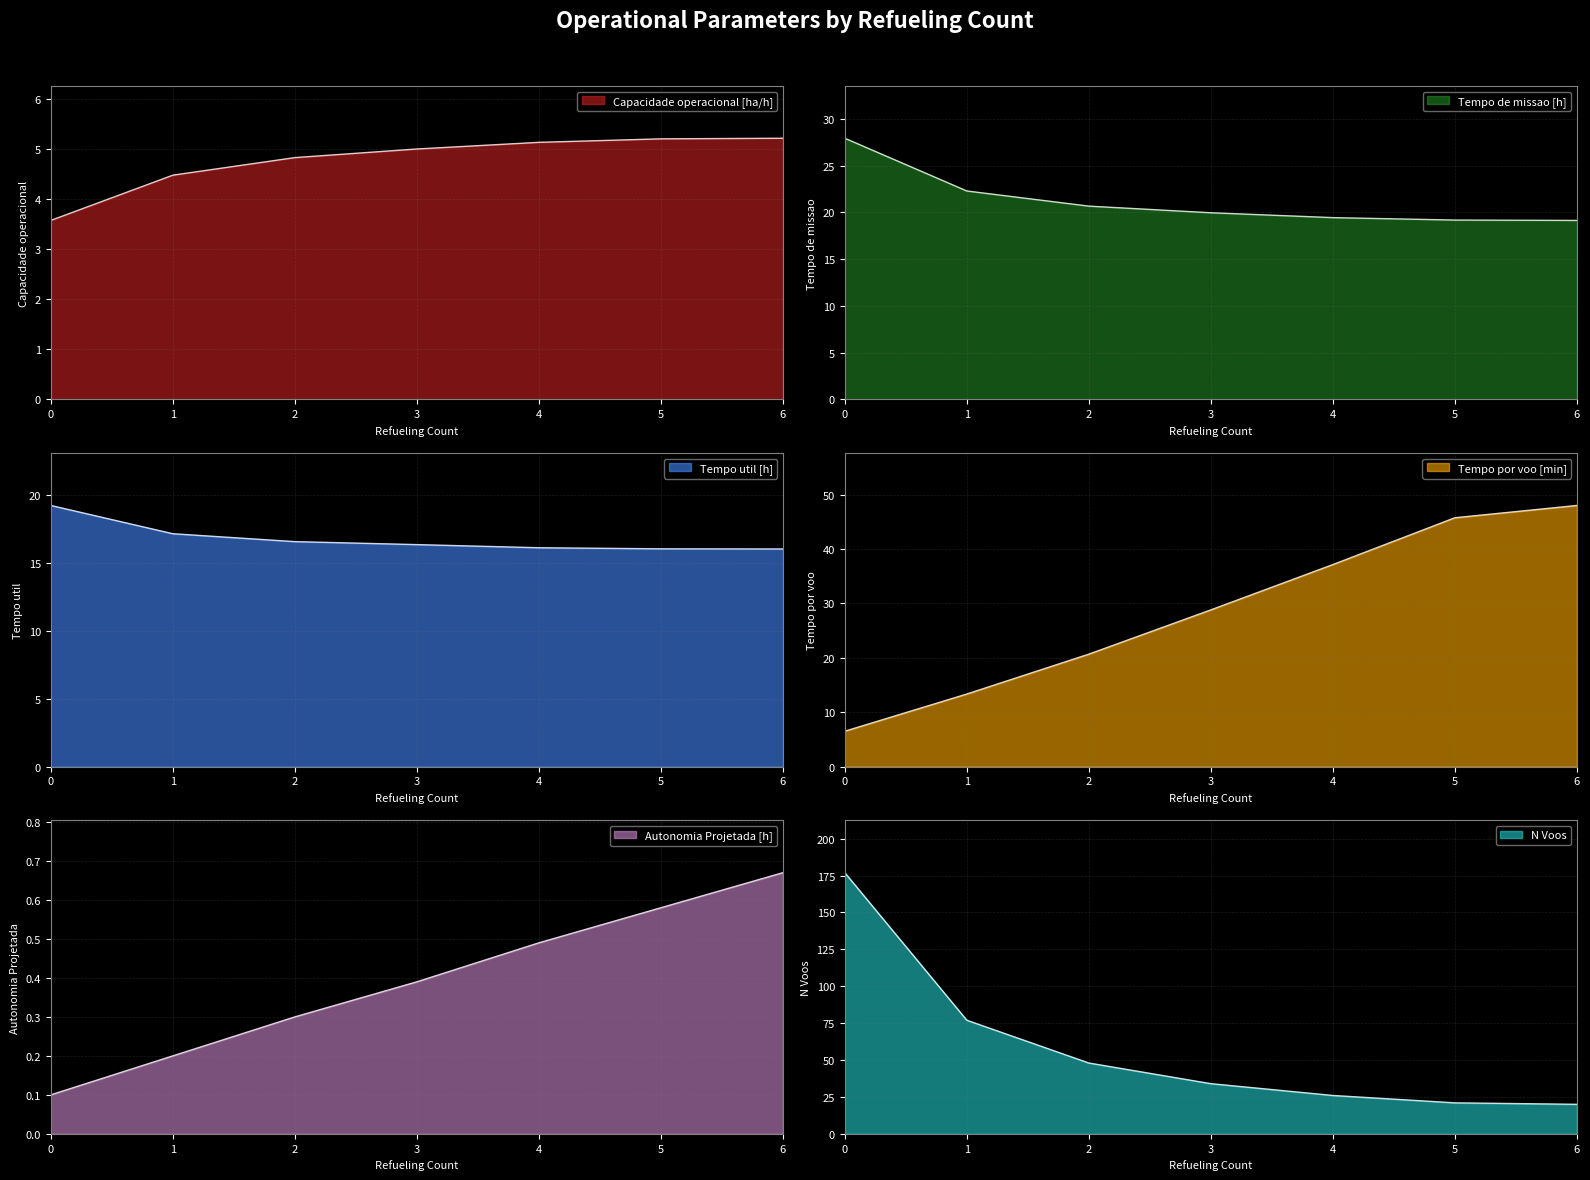

Is it true that Capacidade operacional [ha/h] equals 5.2 at 6?

True